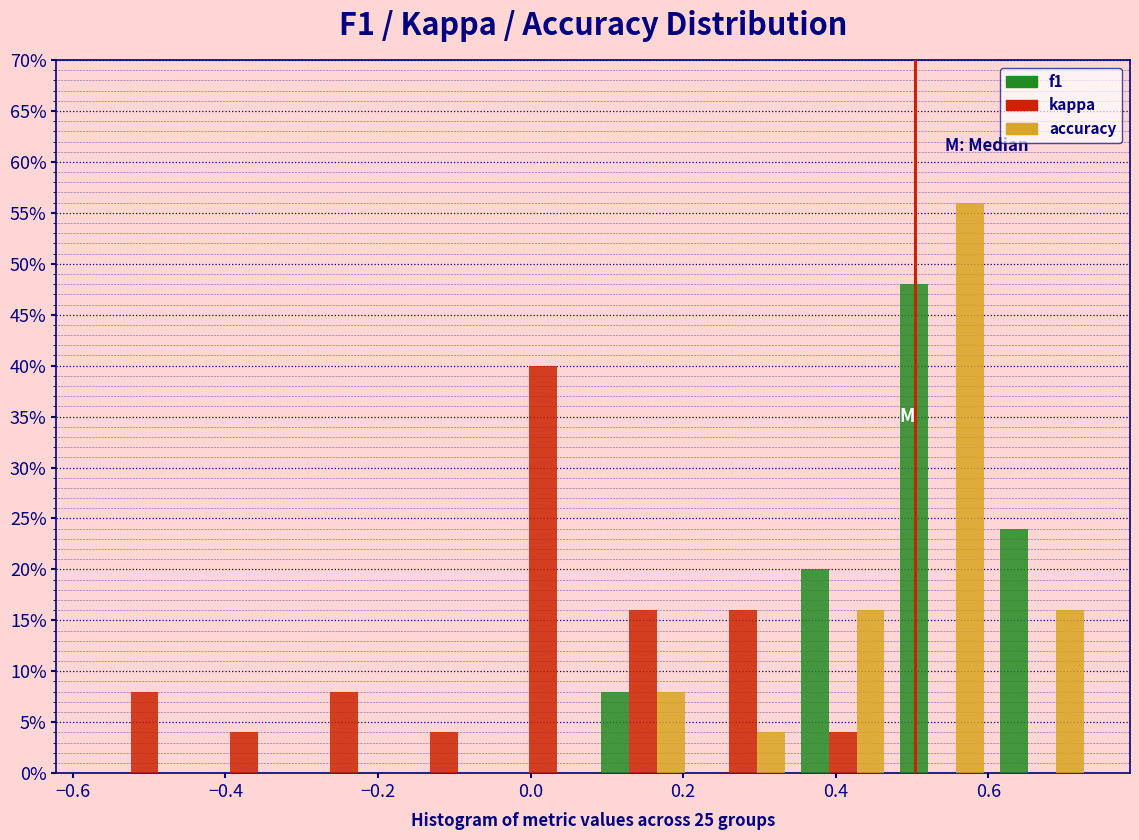

In the kappa series, which range on the x-axis has the tallest bar?

-0.04 to 0.08